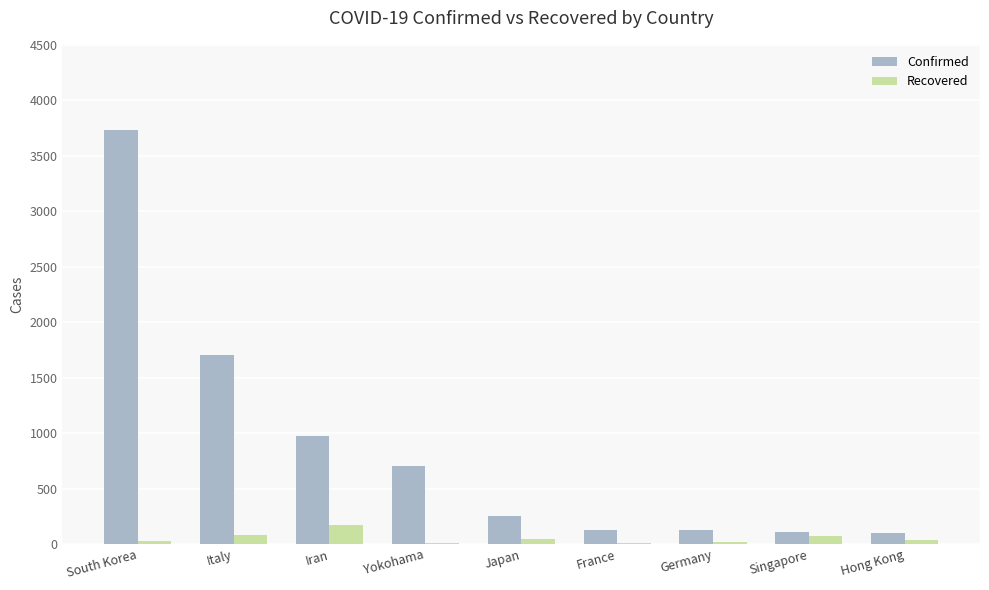

Which series has the widest spread of values?

Confirmed